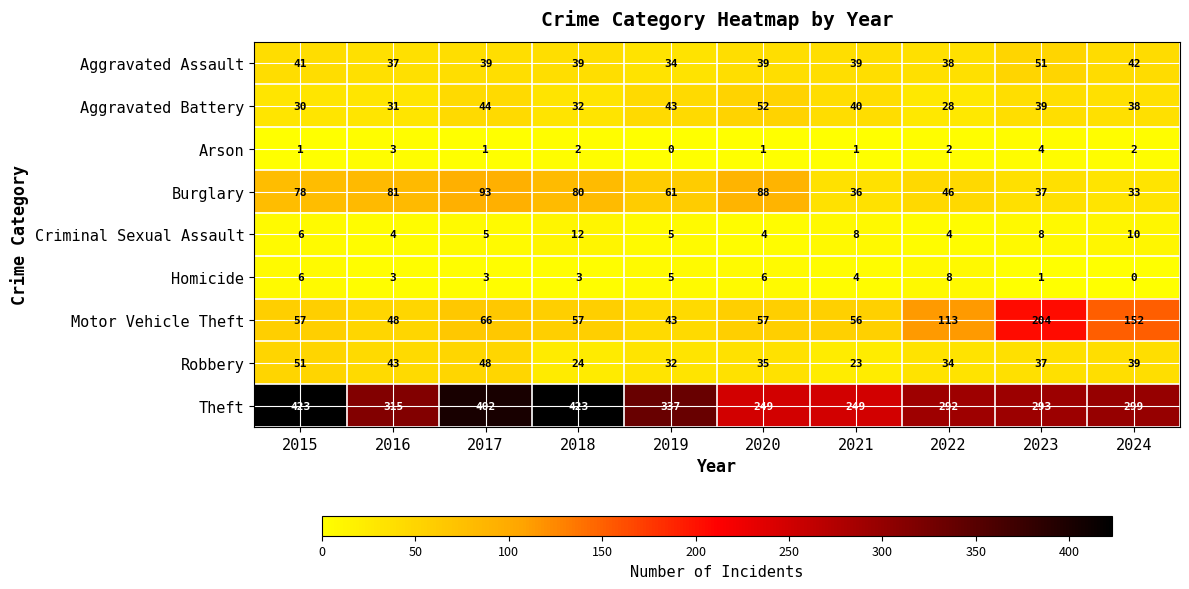

At which label is Motor Vehicle Theft closest to 123?

2022